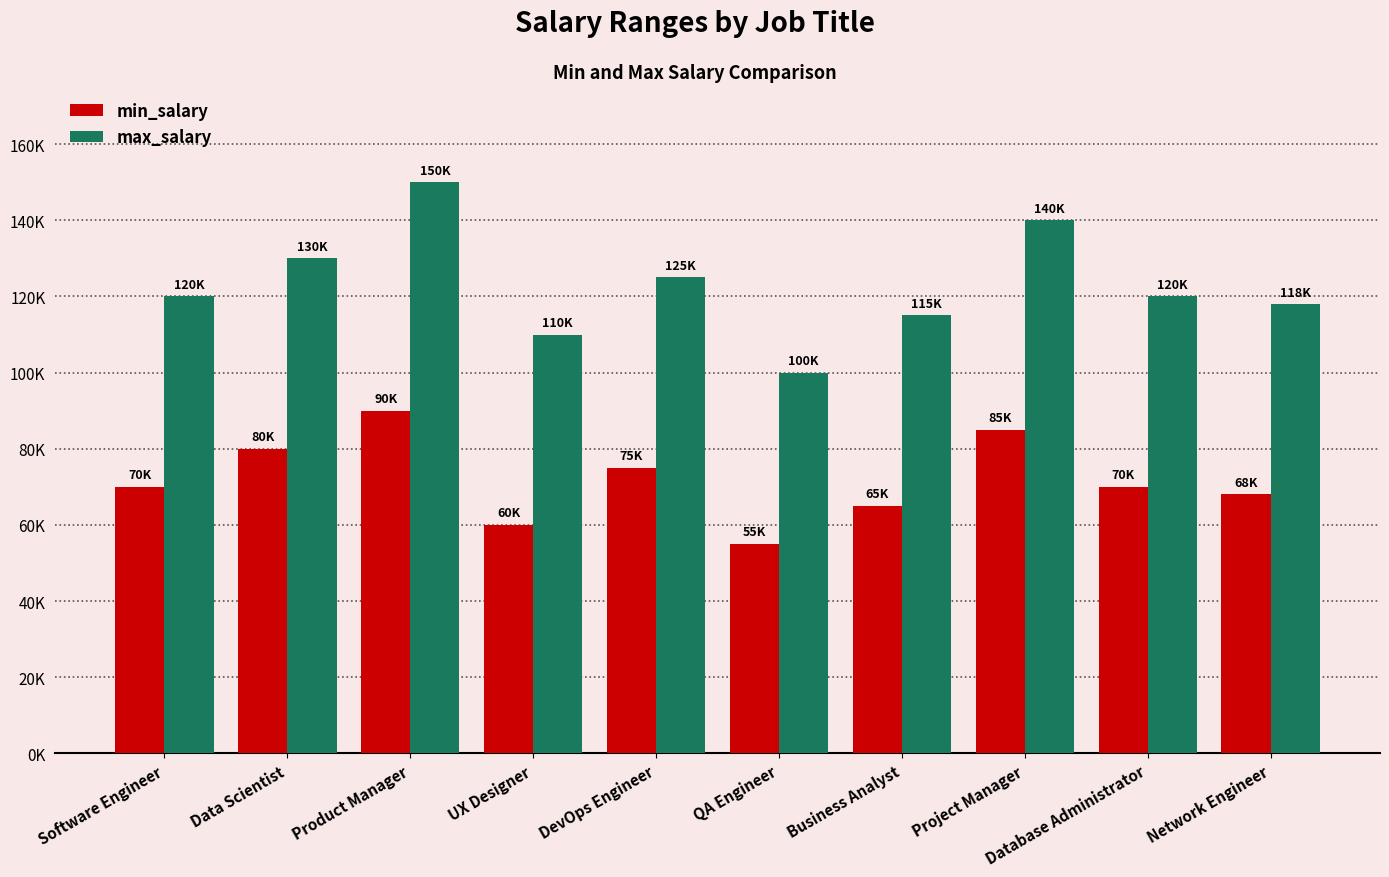

The min_salary series shows 111337 at DevOps Engineer. True or false?

False